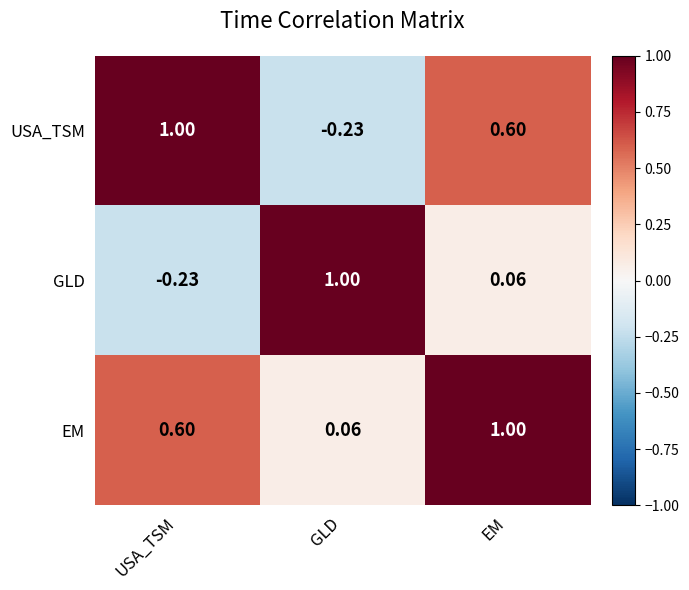

Which series has the largest total across all categories?

EM